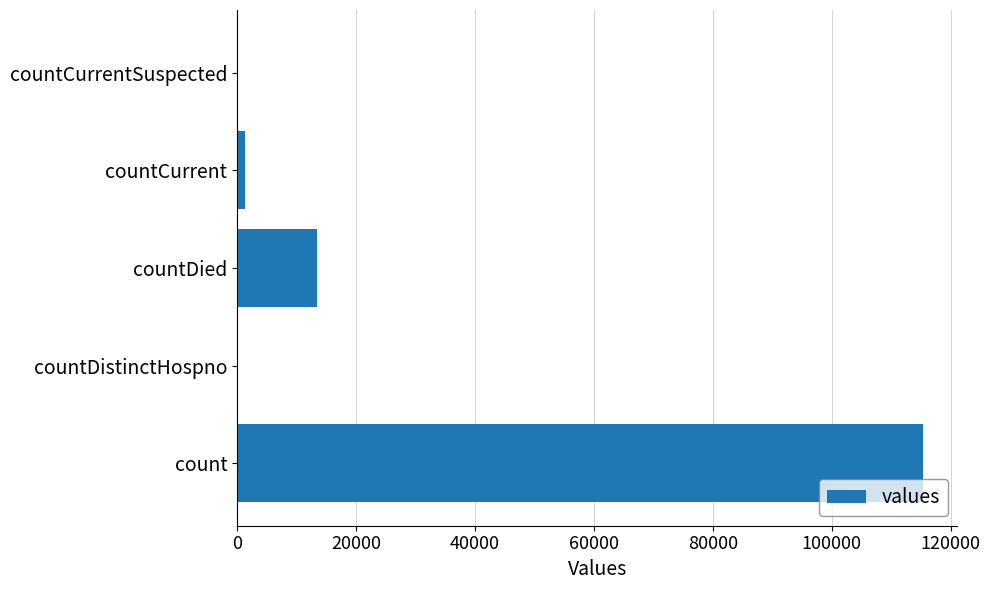

Are the bars grouped side by side (vs. stacked)?

No